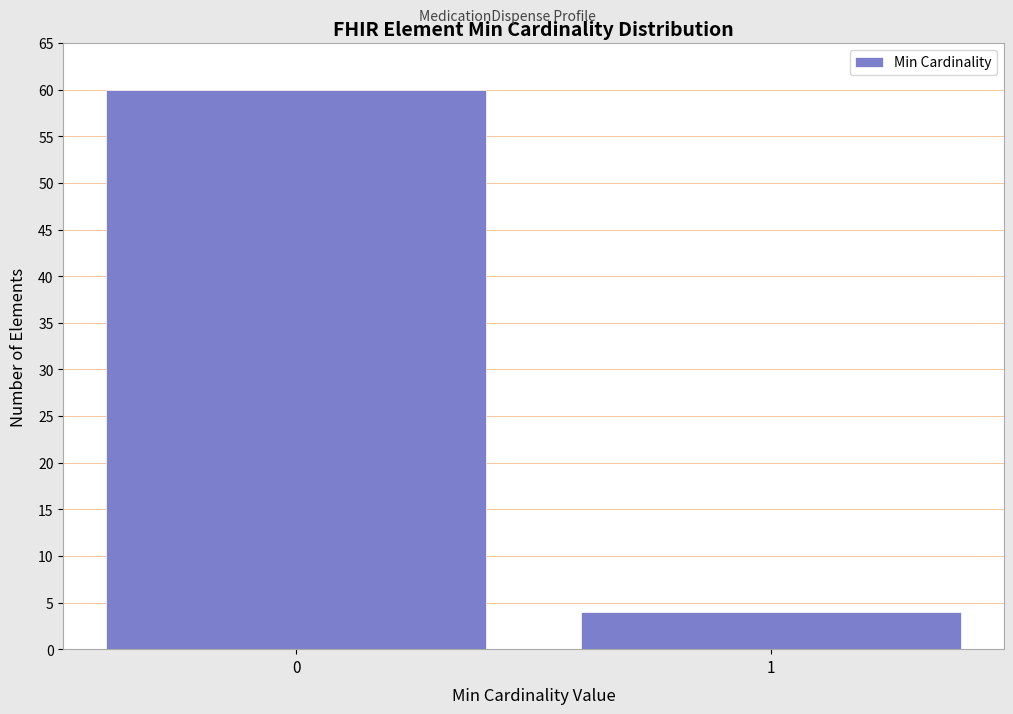

Reading left to right, extract all data points from this chart.

60	4